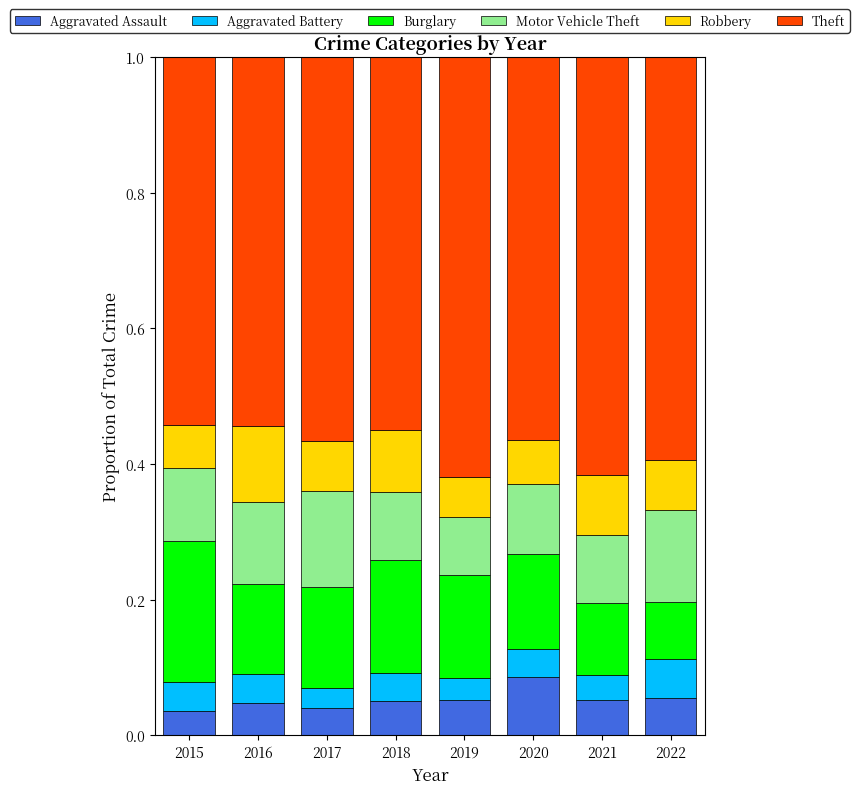

What is the total value across all series at 2016?

1.0